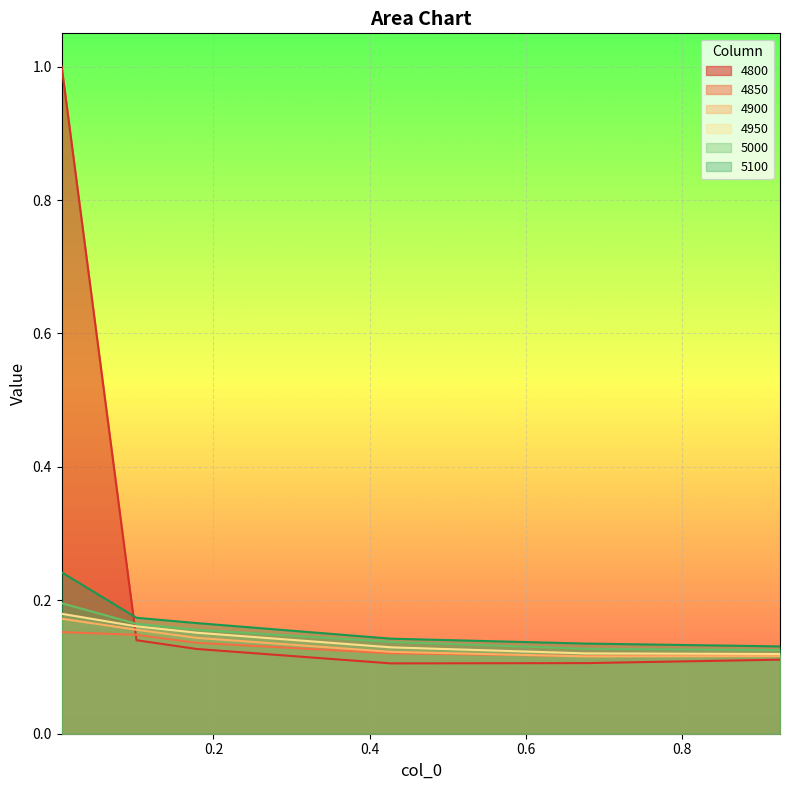

Count the number of categories in the chart.

6